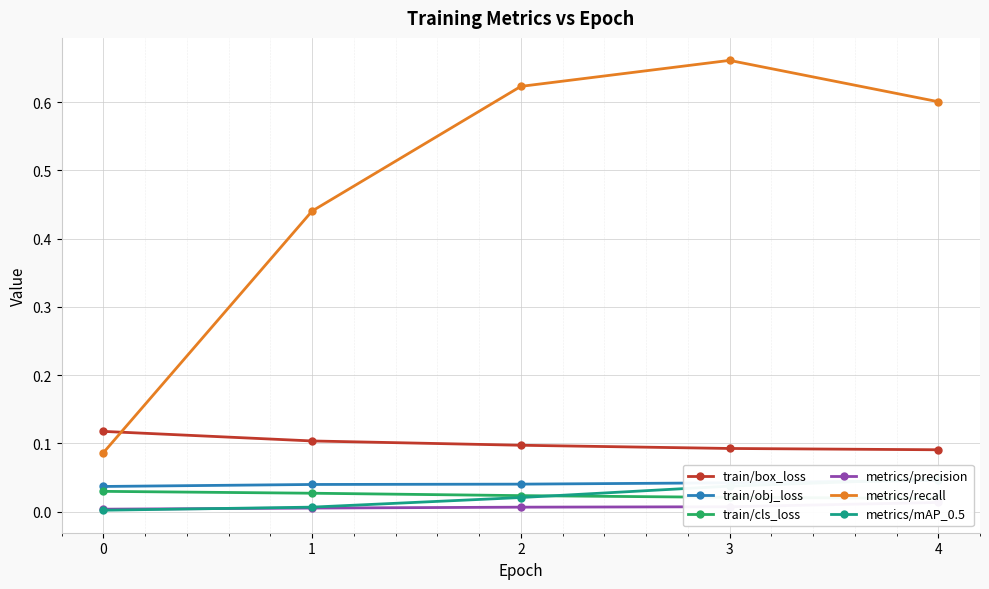

True or false: metrics/precision has a value of 0.0 at 1.

False